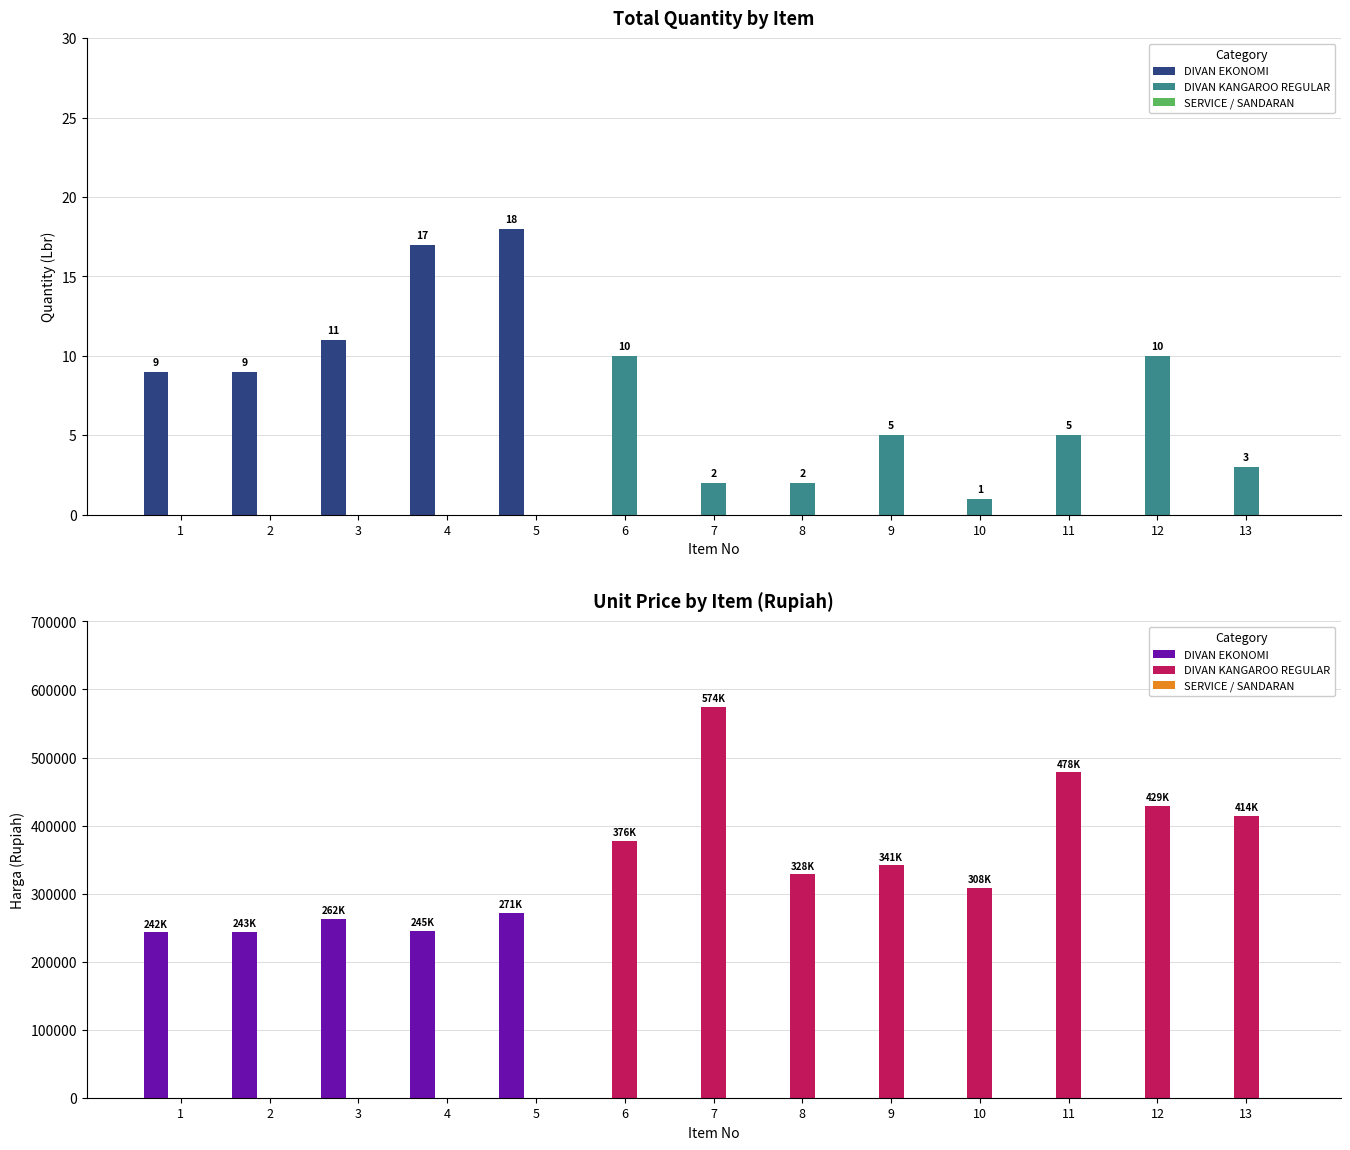

What is the difference between the highest and lowest values at 3?

262665